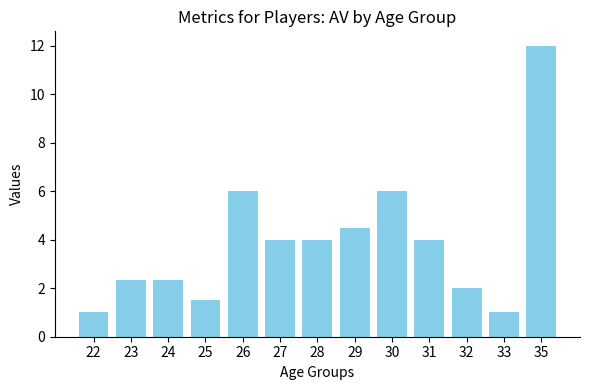

Reading left to right, extract all data points from this chart.

22=1.0	23=2.3	24=2.3	25=1.5	26=6.0	27=4.0	28=4.0	29=4.5	30=6.0	31=4.0	32=2.0	33=1.0	35=12.0